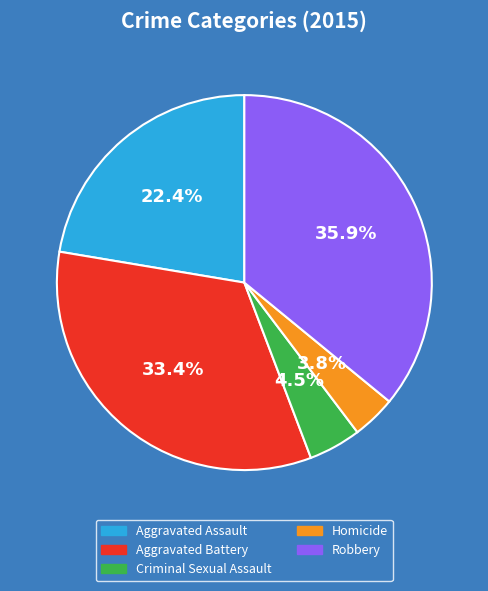

Is there any slice that represents more than half of the pie?

No